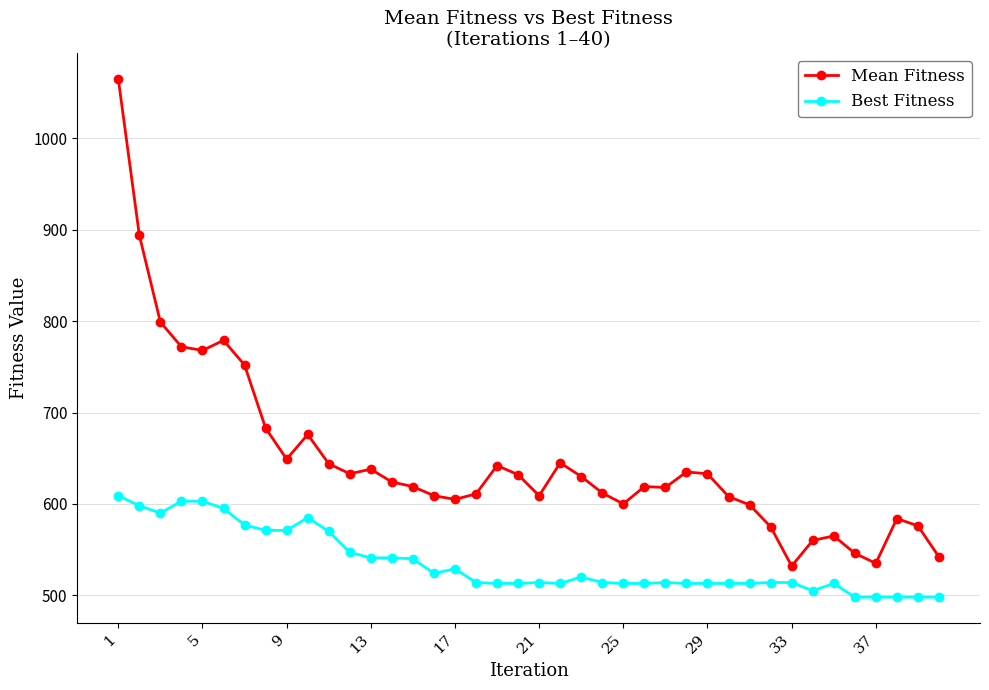

Is this an area chart (filled region under the line)?

No